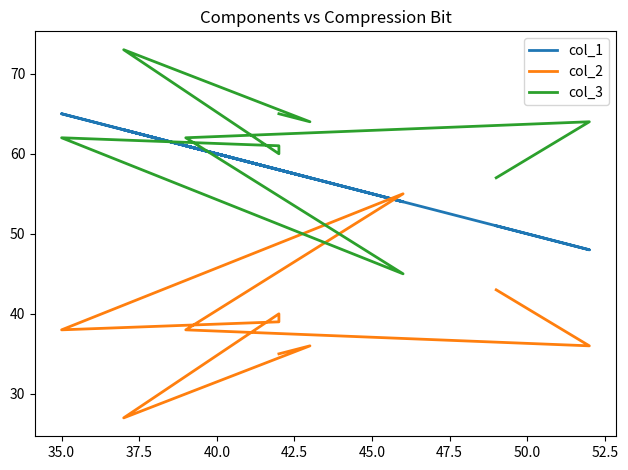

Rank the series by their maximum value, from highest to lowest.

col_3, col_1, col_2